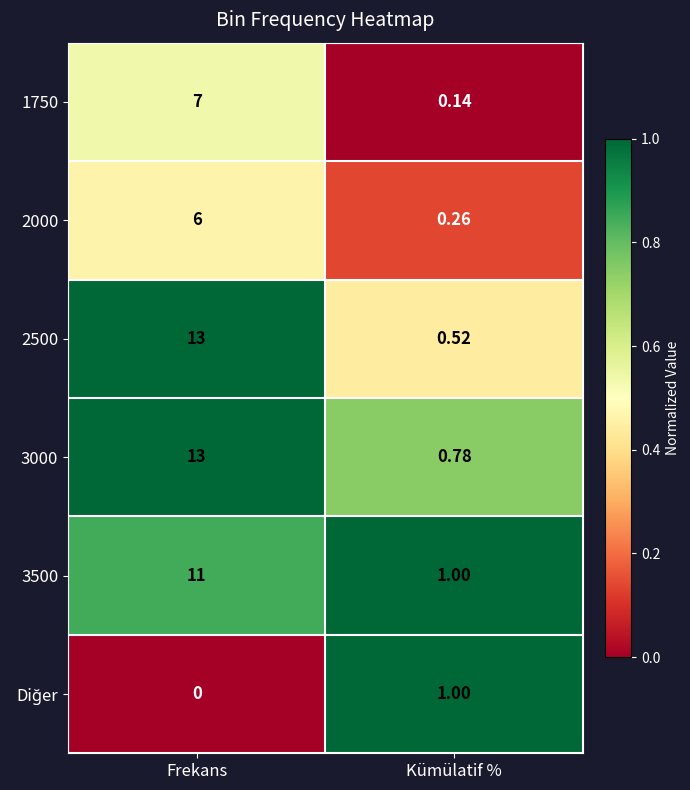

At which label does 2500 reach its peak?

Frekans